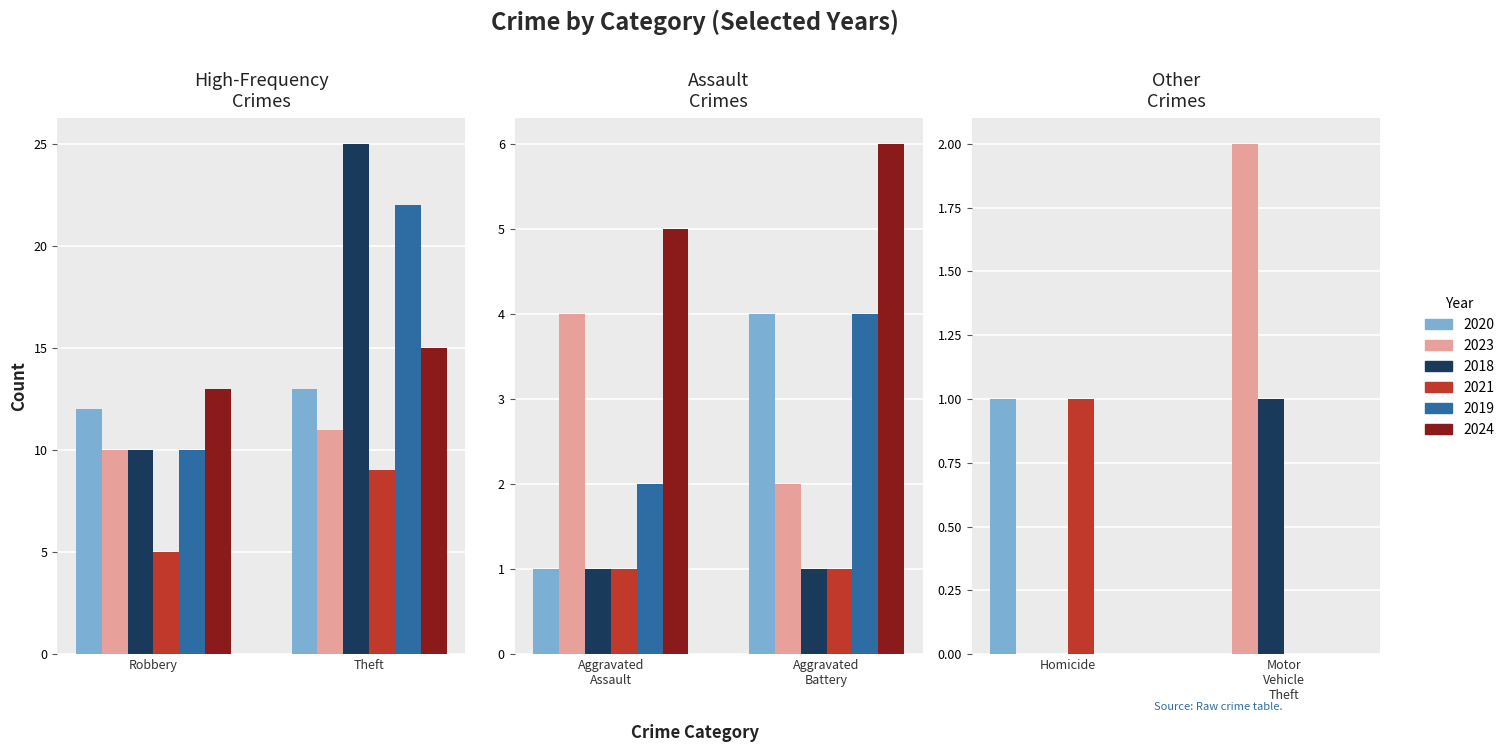

What are all the series names shown in the legend?

2020, 2023, 2018, 2021, 2019, 2024